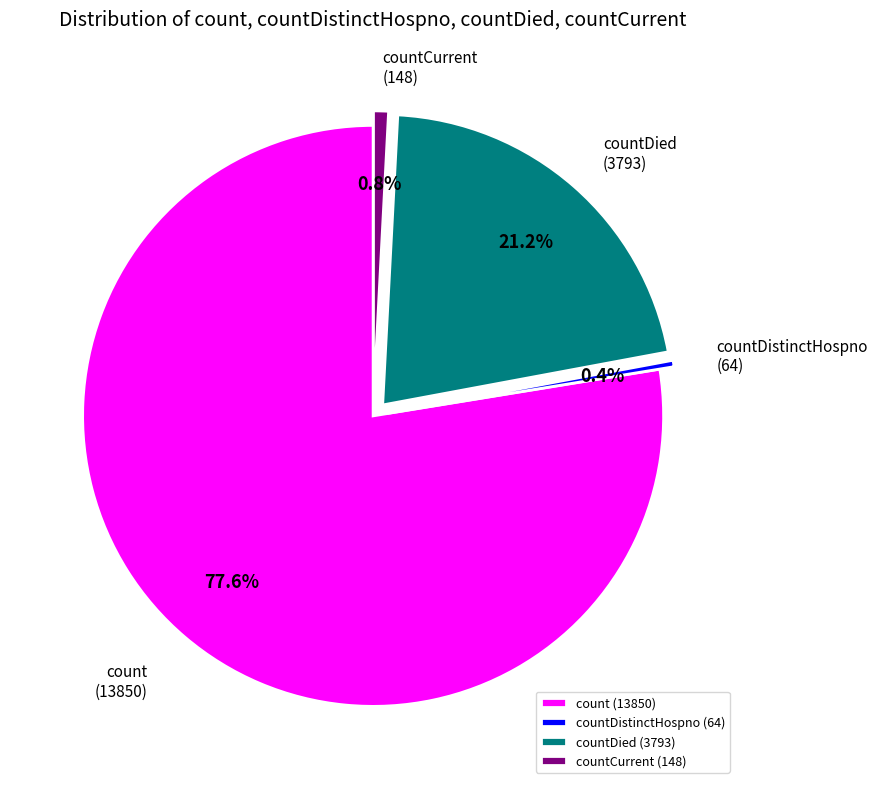

Count the number of slices in the pie.

4